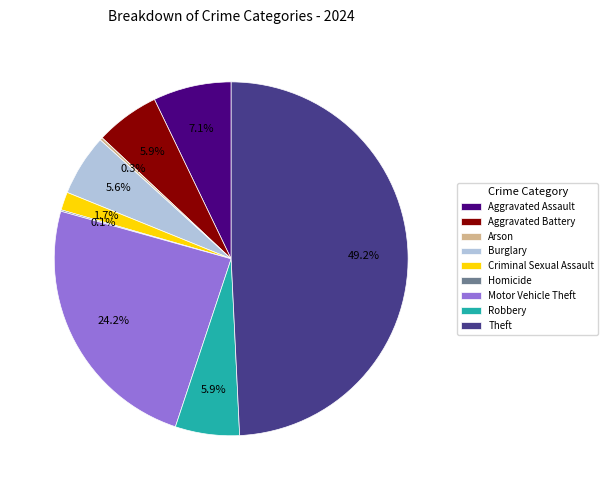

Between Theft and Aggravated Battery, which is larger?

Theft